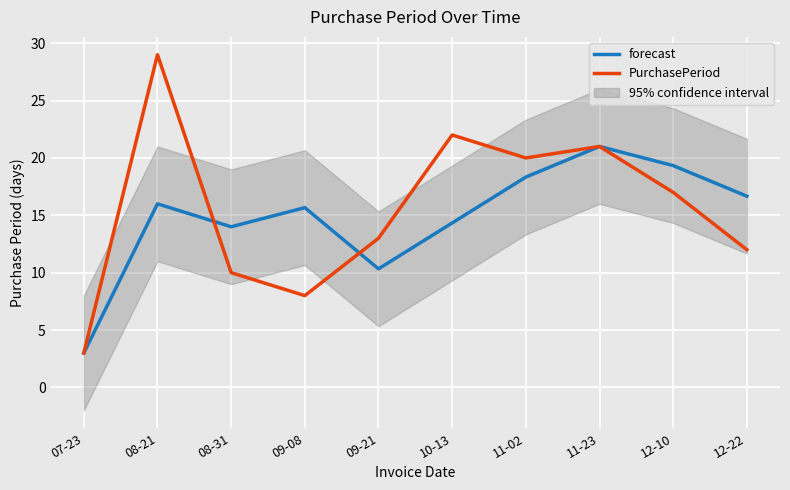

True or false: PurchasePeriod has more than 2 points higher than both neighbors.

True